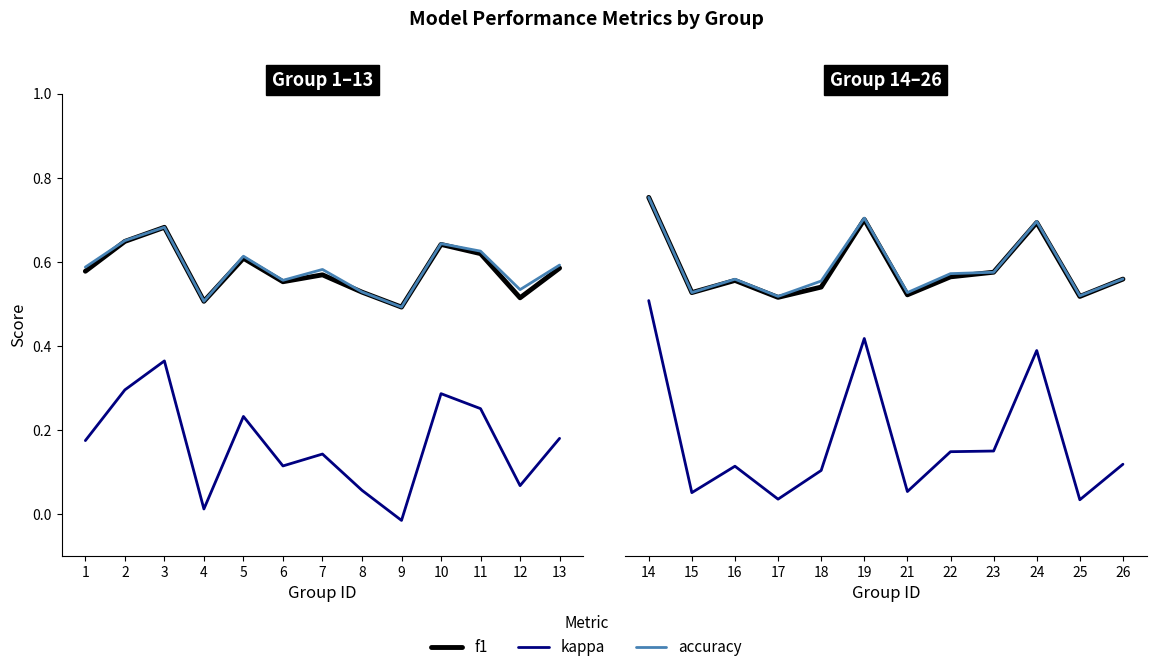

What is the average value of the kappa series?

0.2